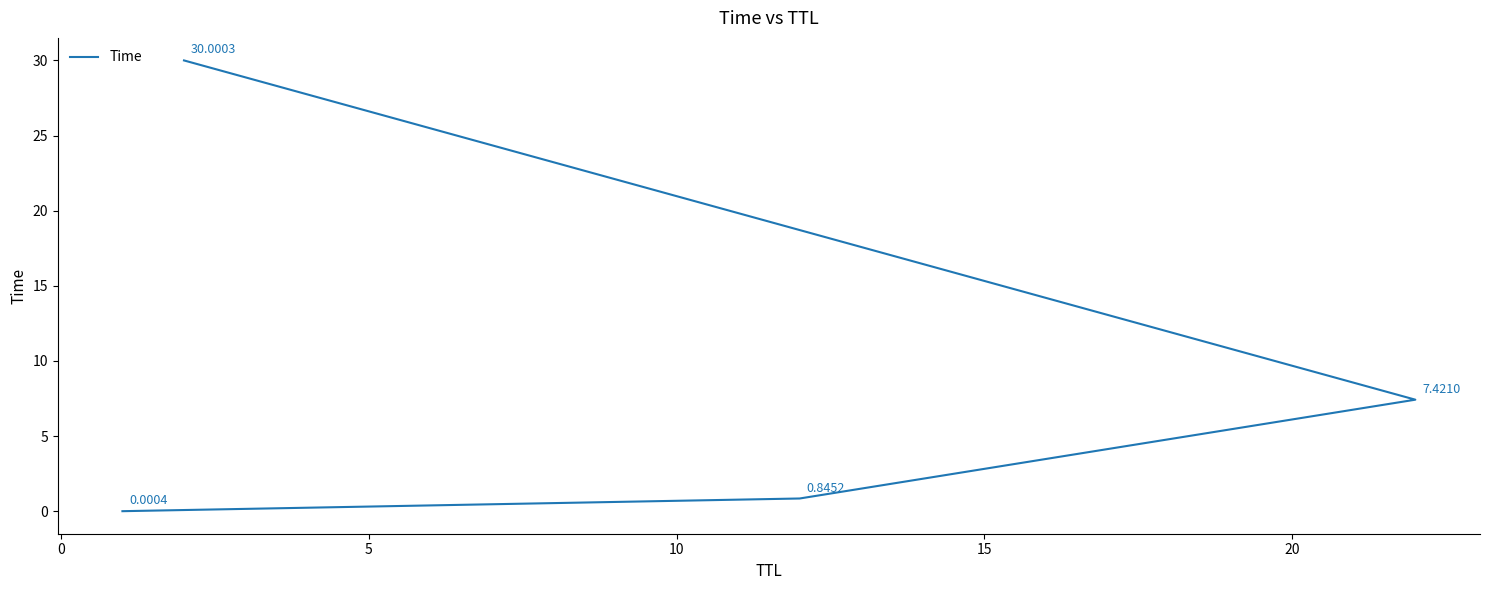

True or false: there are more than 1 points higher than both neighbors.

False